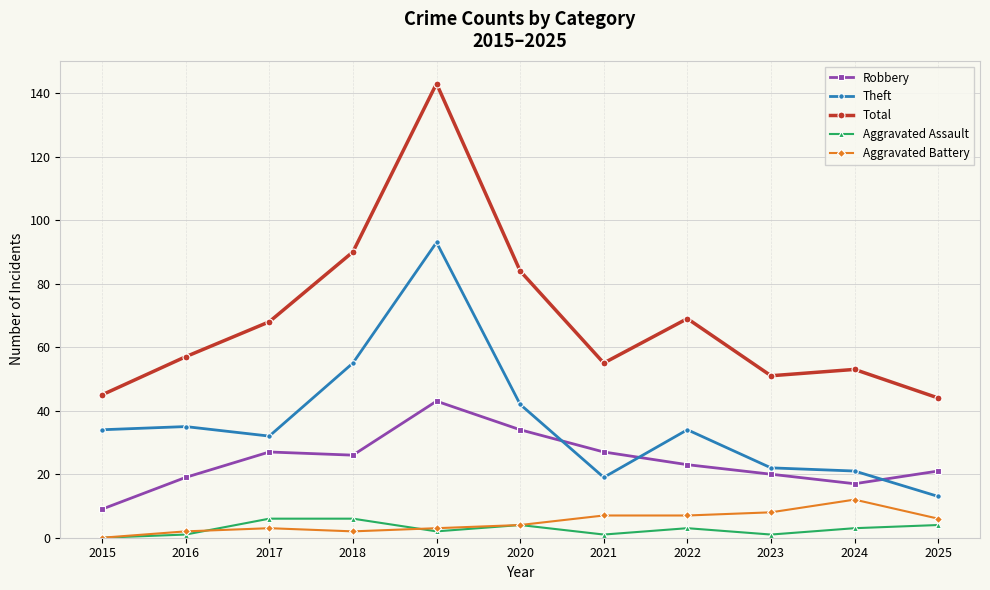

Between which two adjacent categories do Robbery and Theft first intersect?

2020 and 2021